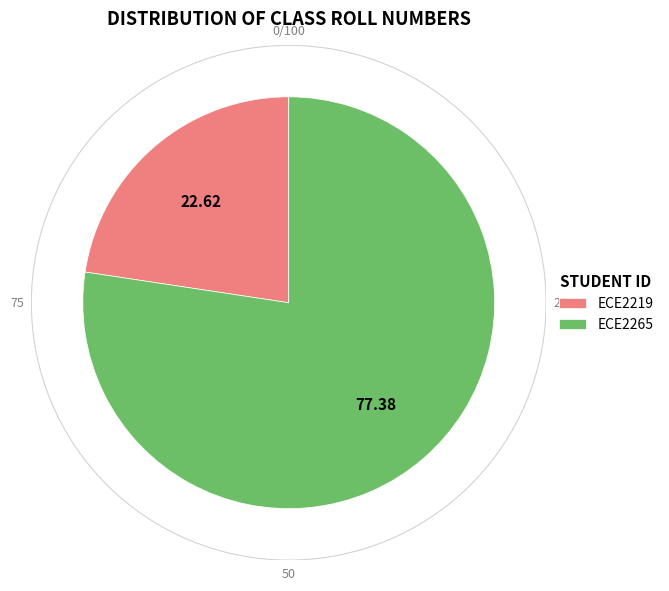

What is the majority slice?

ECE2265